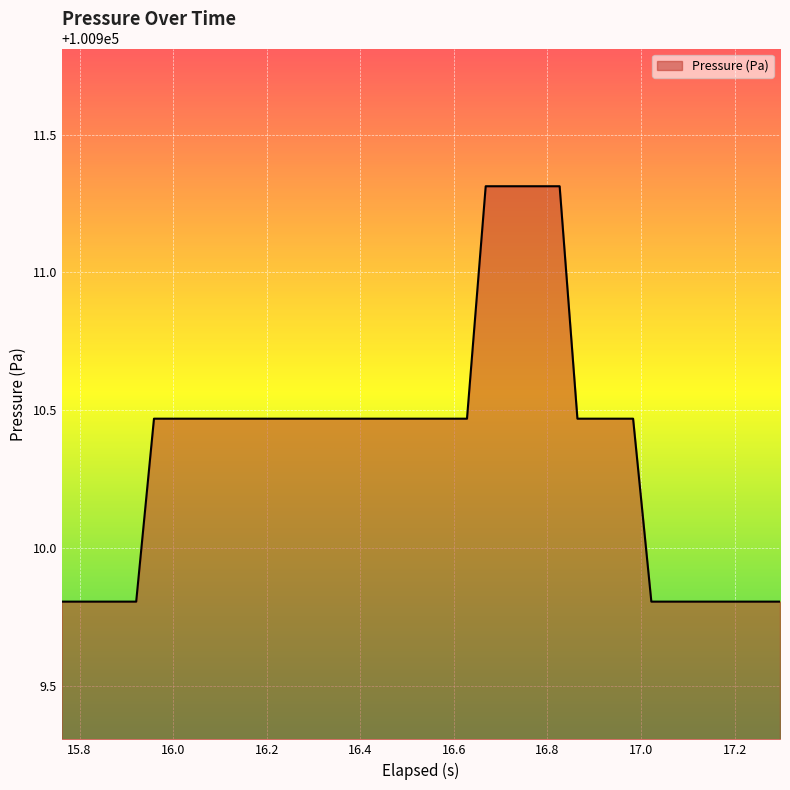

What is the difference between the maximum and minimum values?

1.5